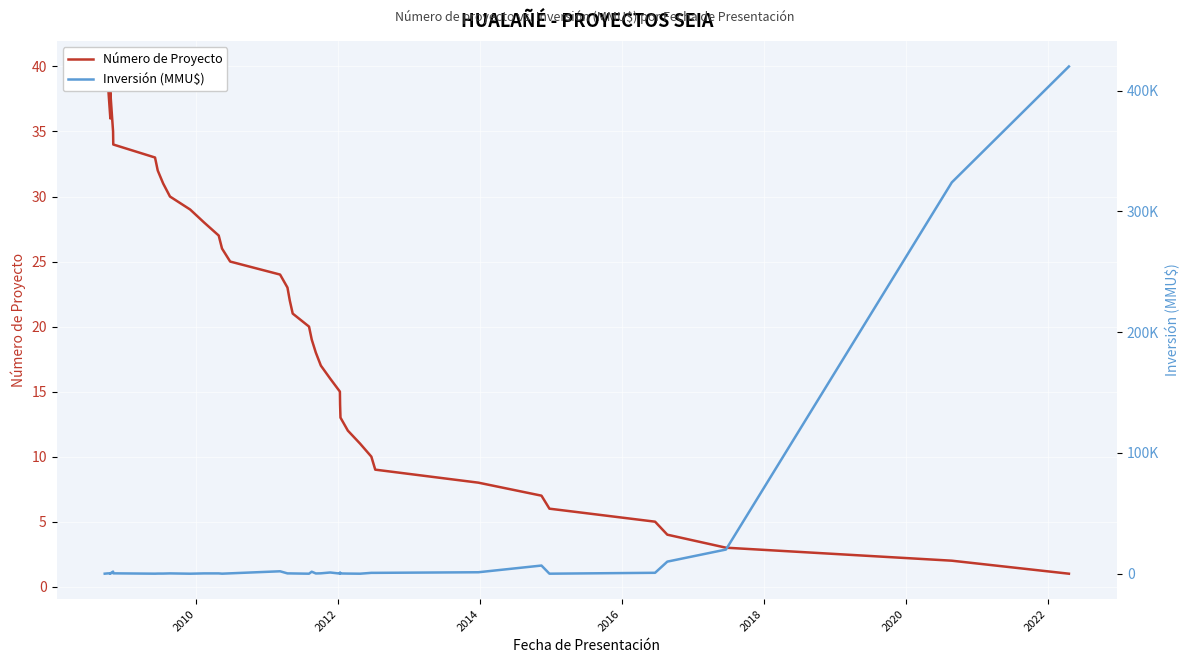

What is the maximum value for Número de Proyecto?

40